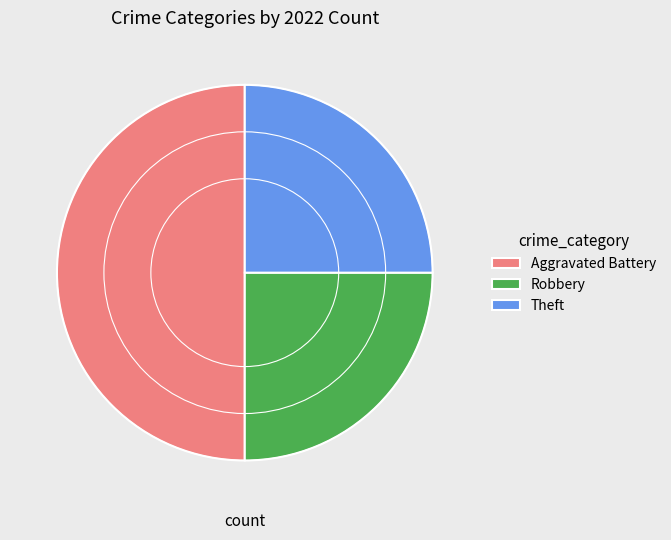

Which category has the biggest portion of the pie?

Aggravated Battery